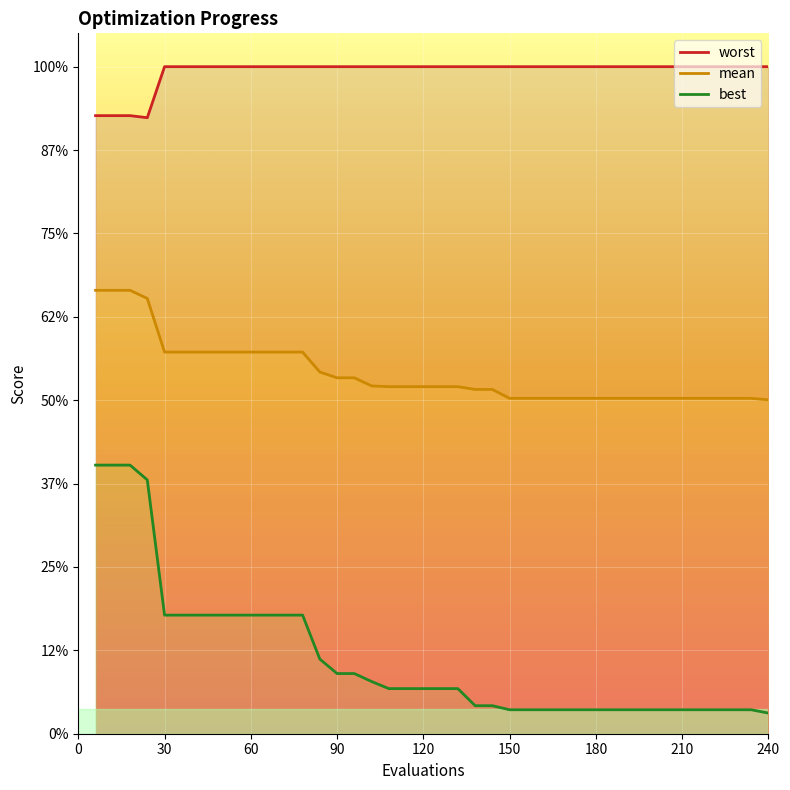

Is the value of mean at 16 greater than the value of best at 35?

Yes